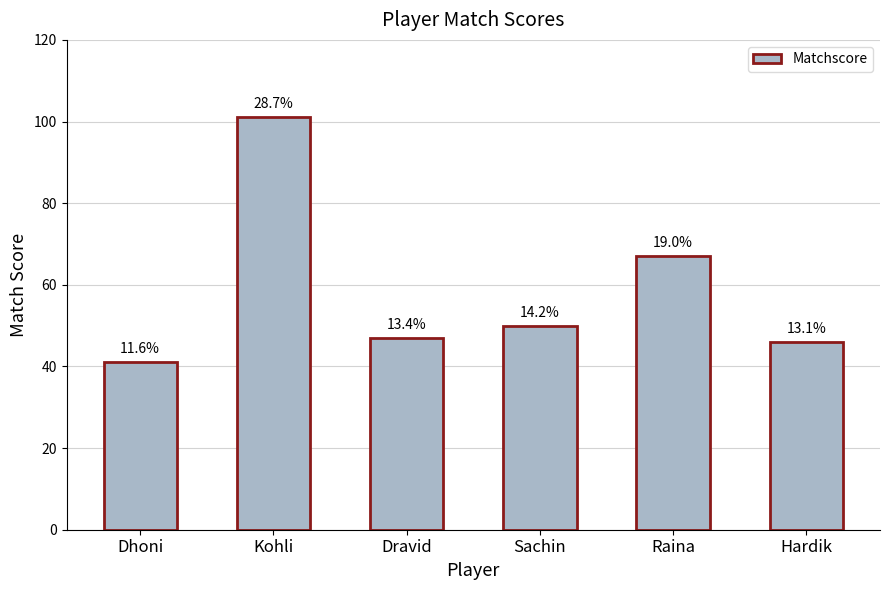

Are the bars horizontal?

No